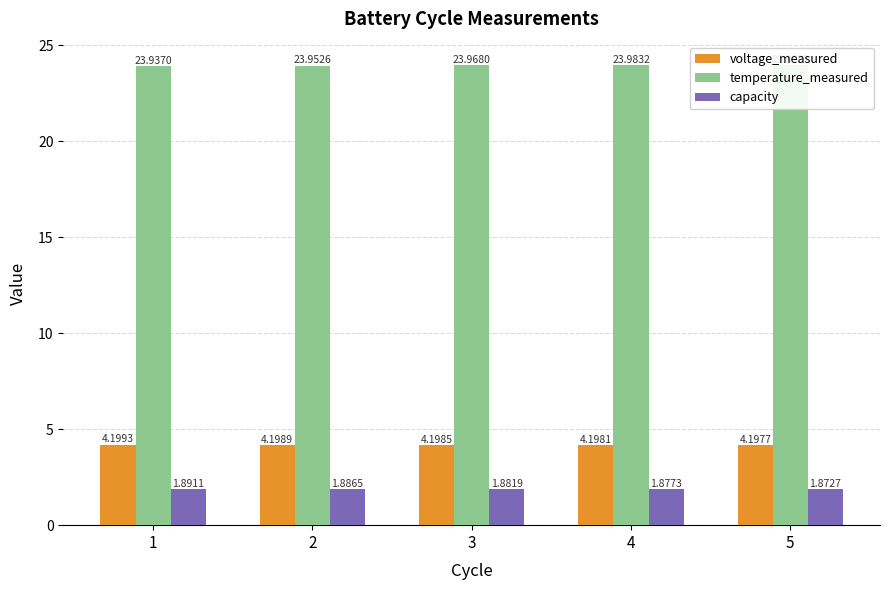

What value does the capacity series have at 4?

1.9